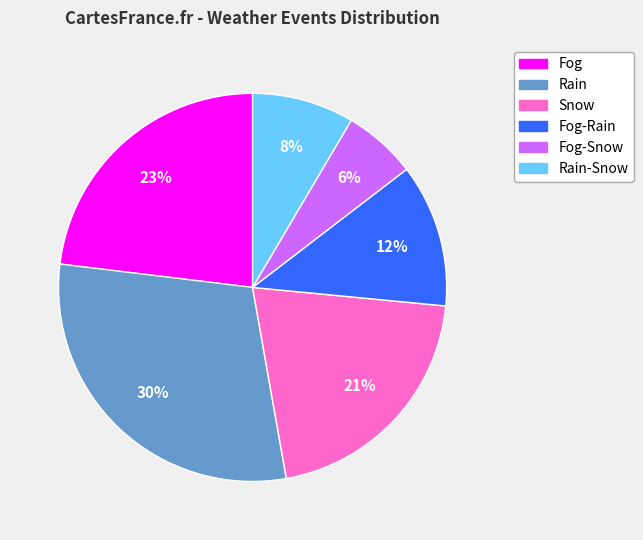

To the nearest percent, what is the average slice percentage?

17%